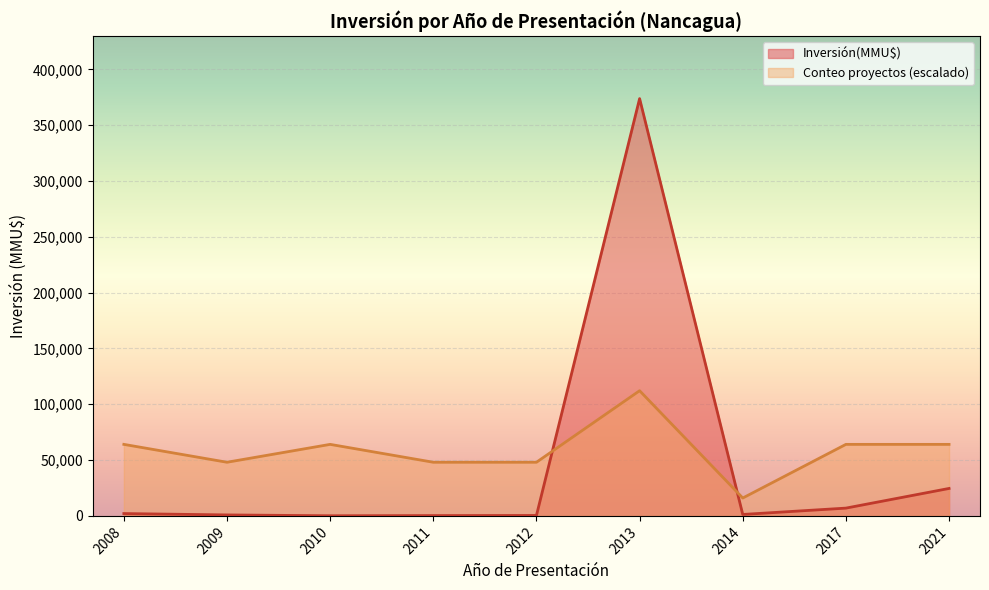

Which has a higher value, 2010 or 2011?

2010